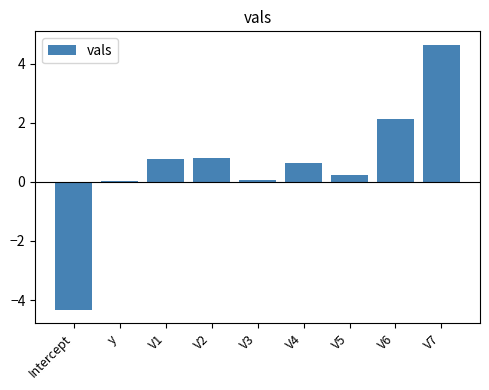

What is the sum of the values at Intercept and V1?

-3.6